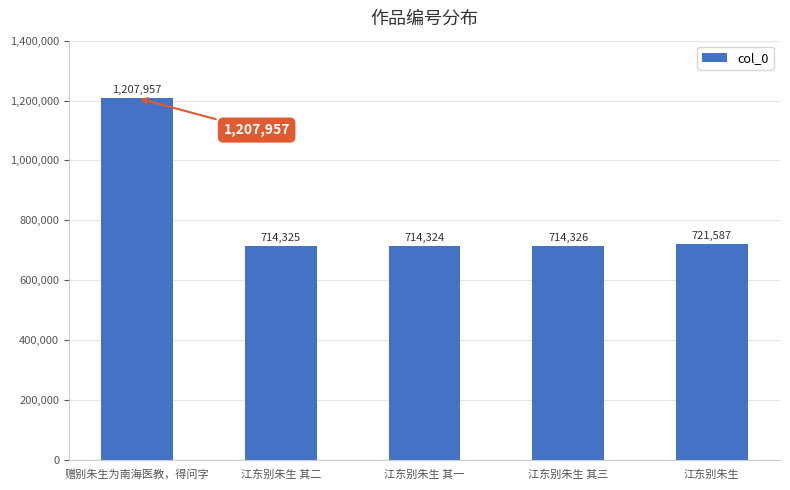

True or false: the data shows 1207957 at 赠别朱生为南海医教，得问字.

True